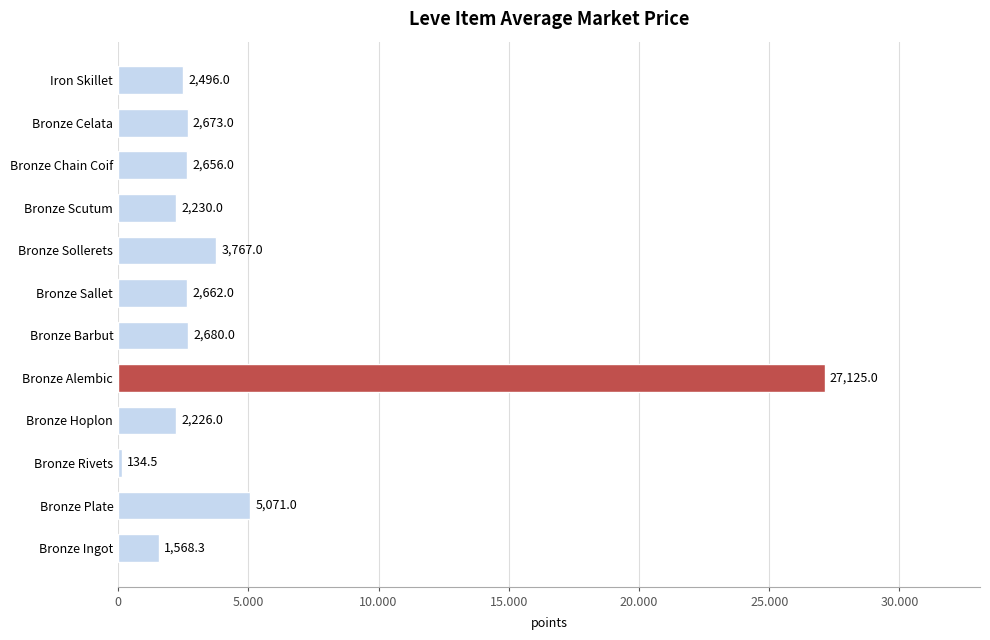

Are the bars horizontal?

Yes